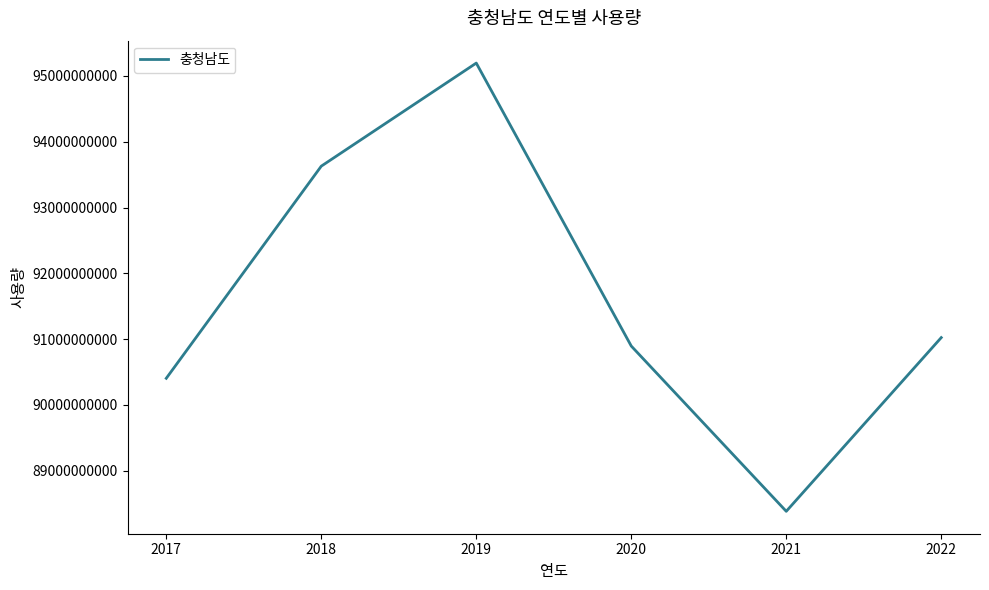

How many interior local valleys (lower than both neighbors) does the data have?

1